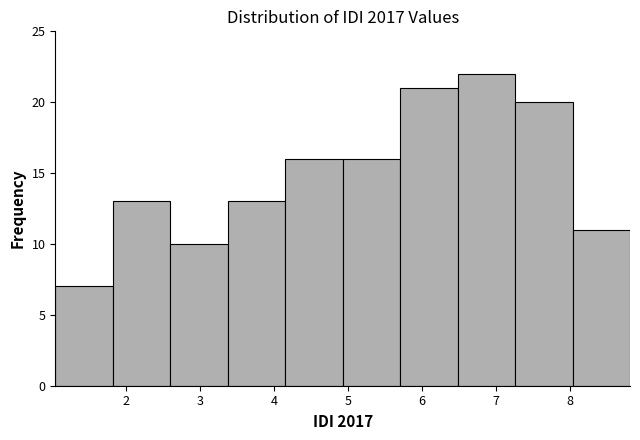

Reading left to right, transcribe this chart: for each bar, give the range it covers on the x-axis and its height. Neither the bar edges nor the heights are printed on the chart, so give them approximately, as read against the axes.

1.0 to 1.8: 7
1.8 to 2.6: 13
2.6 to 3.4: 10
3.4 to 4.1: 13
4.1 to 4.9: 16
4.9 to 5.7: 16
5.7 to 6.5: 21
6.5 to 7.3: 22
7.3 to 8.0: 20
8.0 to 8.8: 11